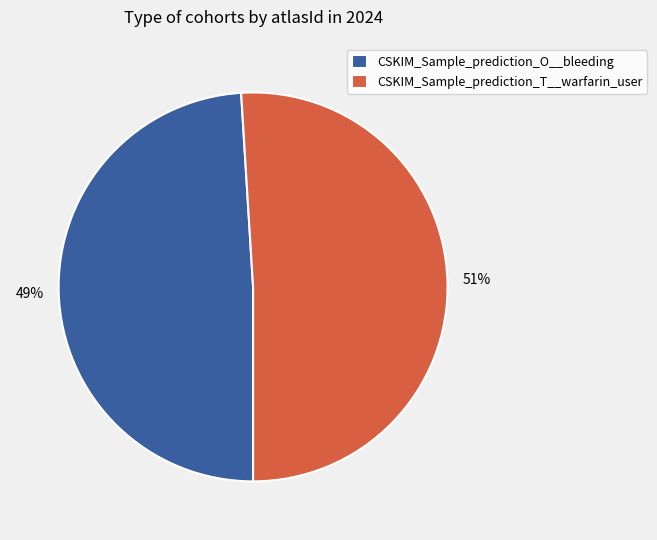

Count the number of slices in the pie.

2